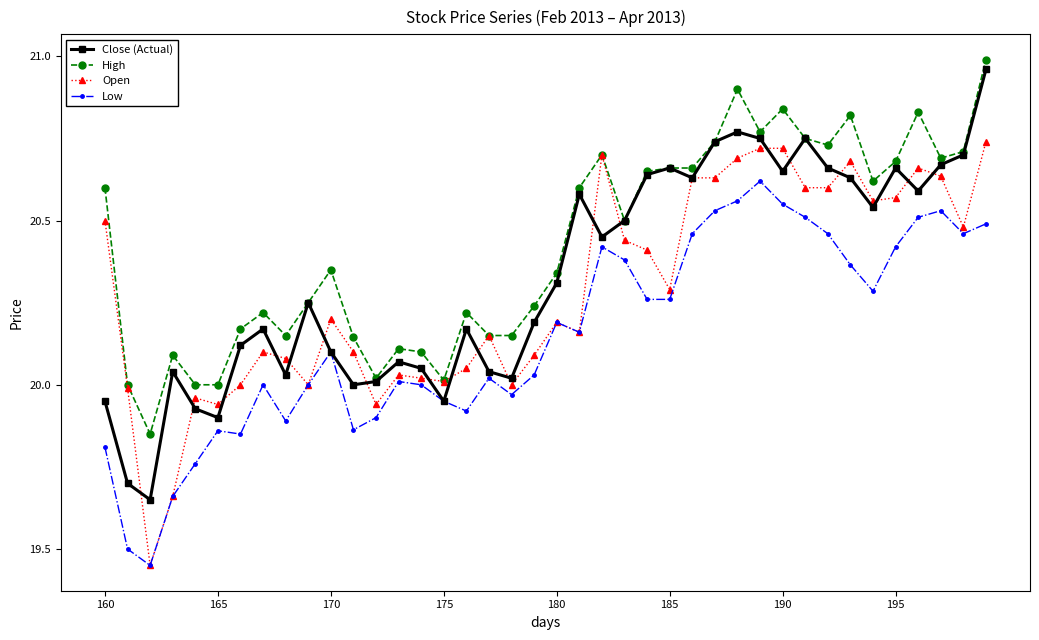

List the series in order of their overall mean, highest first.

High, Close (Actual), Open, Low